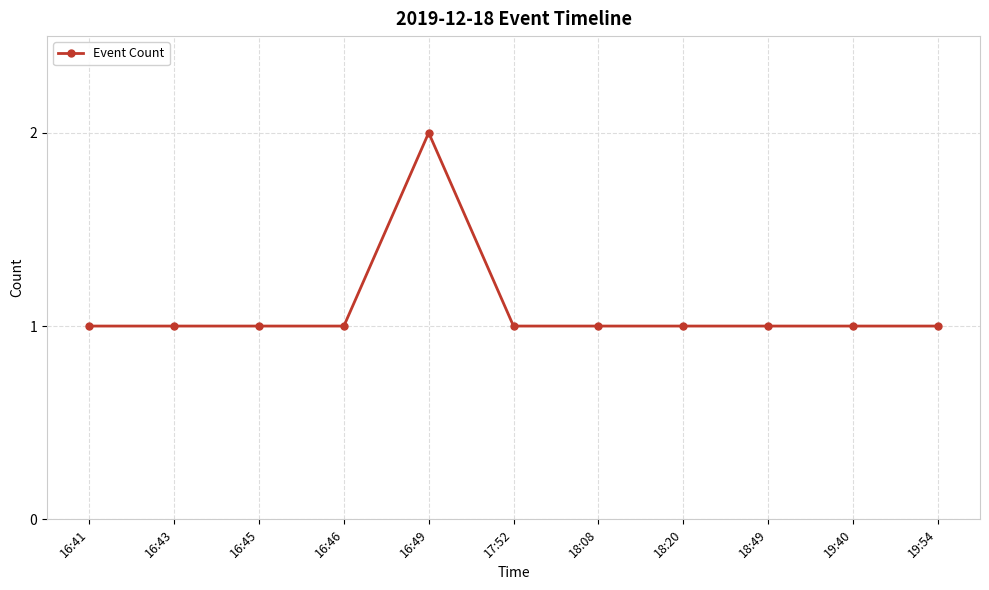

What is the ratio of the value at 18:49 to the value at 16:46?

1.0